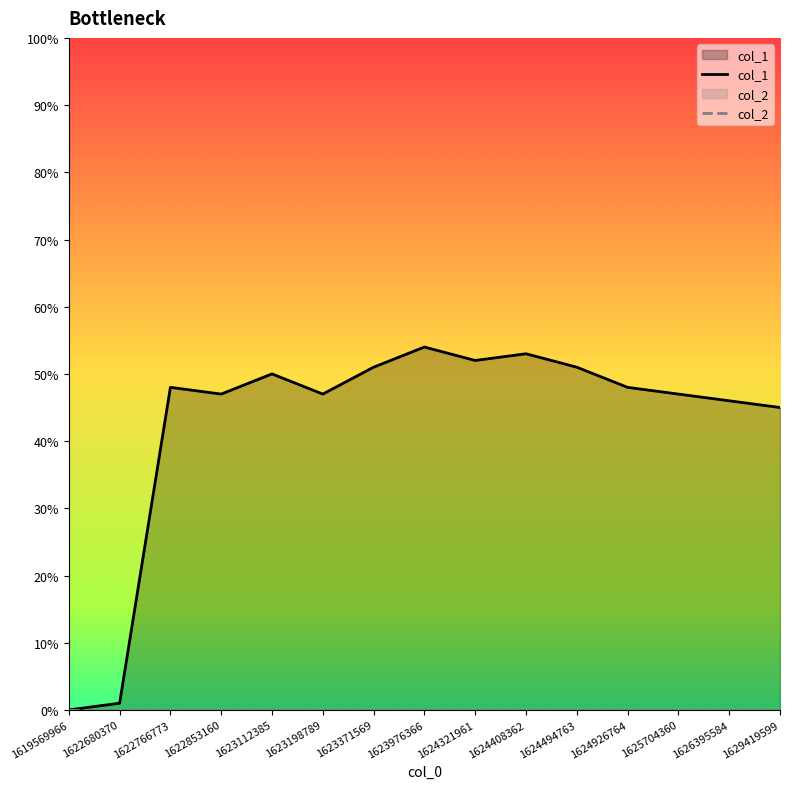

Between 1622766773 and 1626395584, which series saw the biggest shift?

col_1